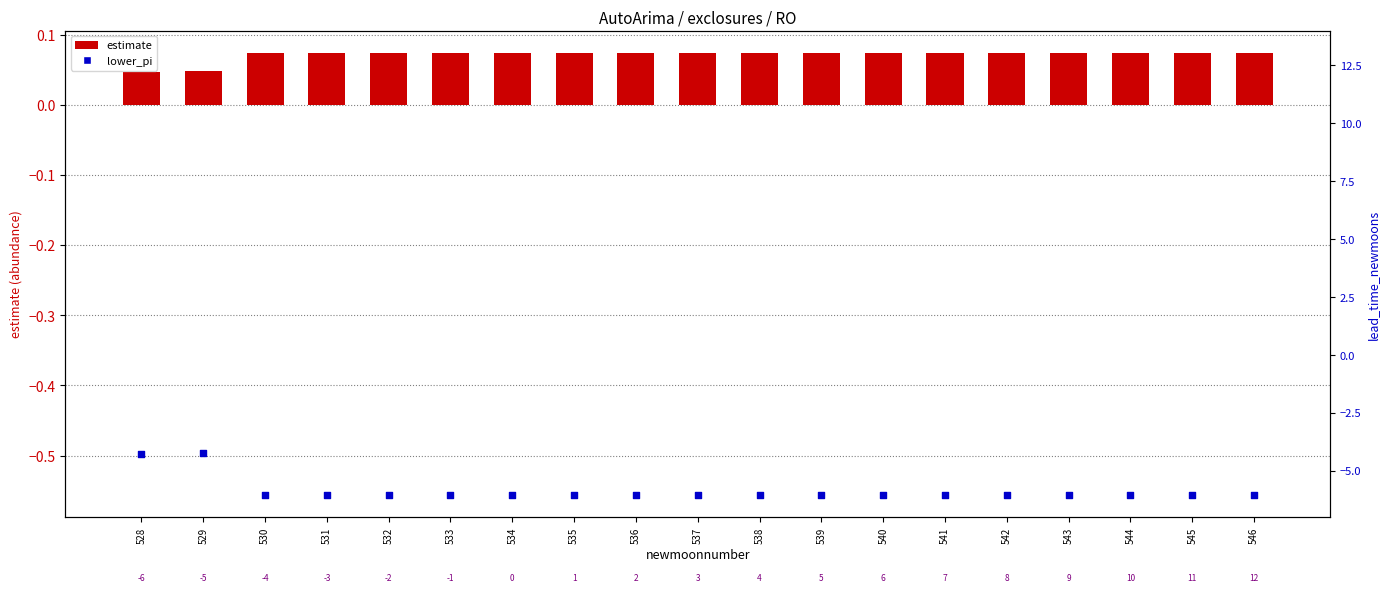

What are all the series names shown in the legend?

estimate, lower_pi